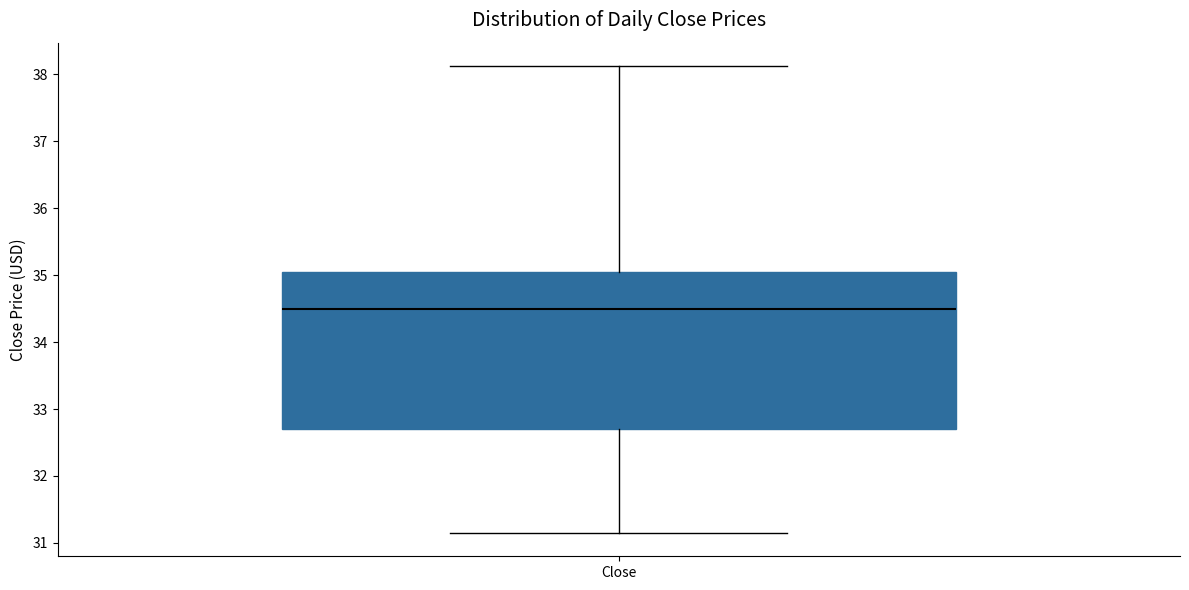

Read this box plot against the y-axis: the position of the median line, the range covered by the box, and the ends of both whiskers. The values are not printed on the chart, so give them approximately, as read against the axis.

median 34.5, box 32.7 to 35.1, whiskers 31.2 to 38.1